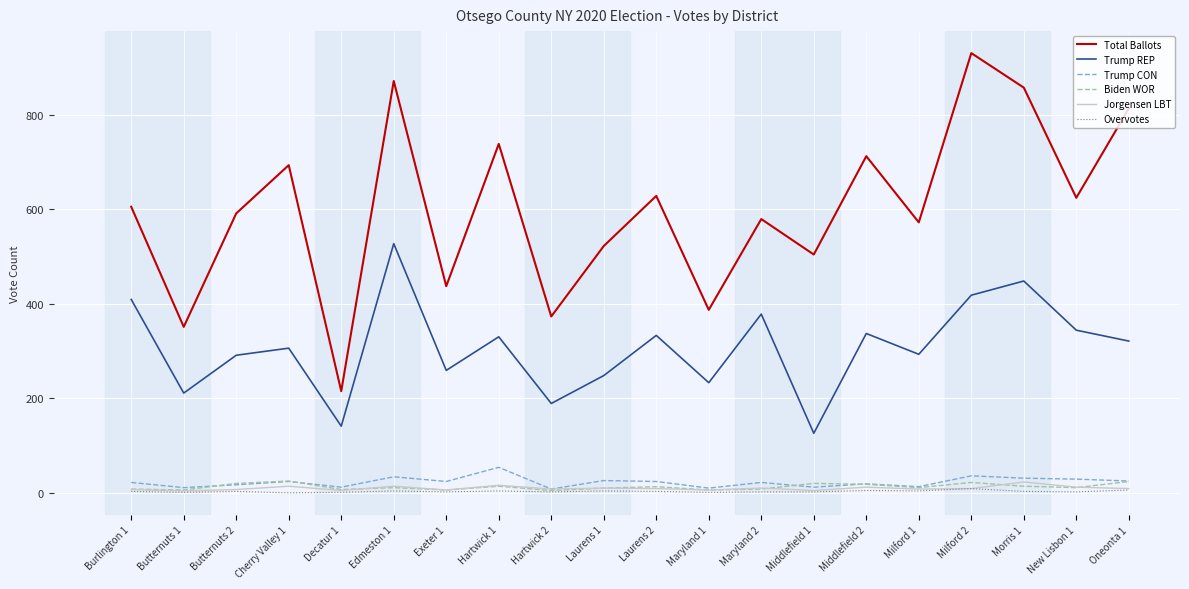

At how many categories does at least one series exceed 183?

20